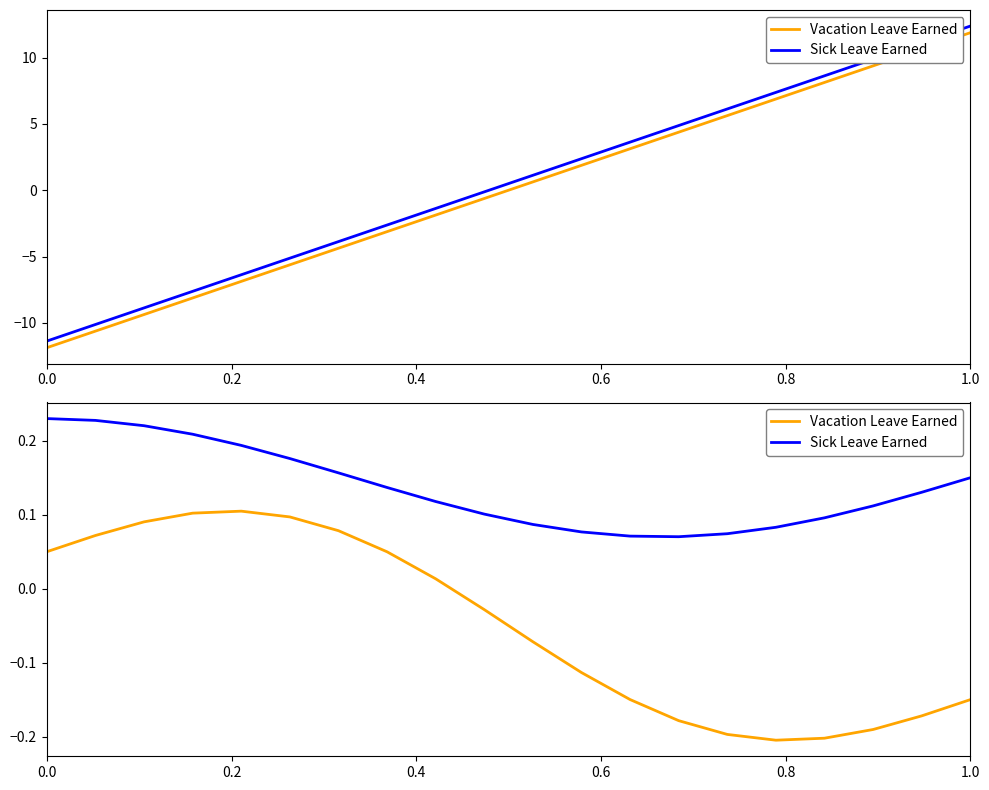

Does the chart have visible grid lines?

No